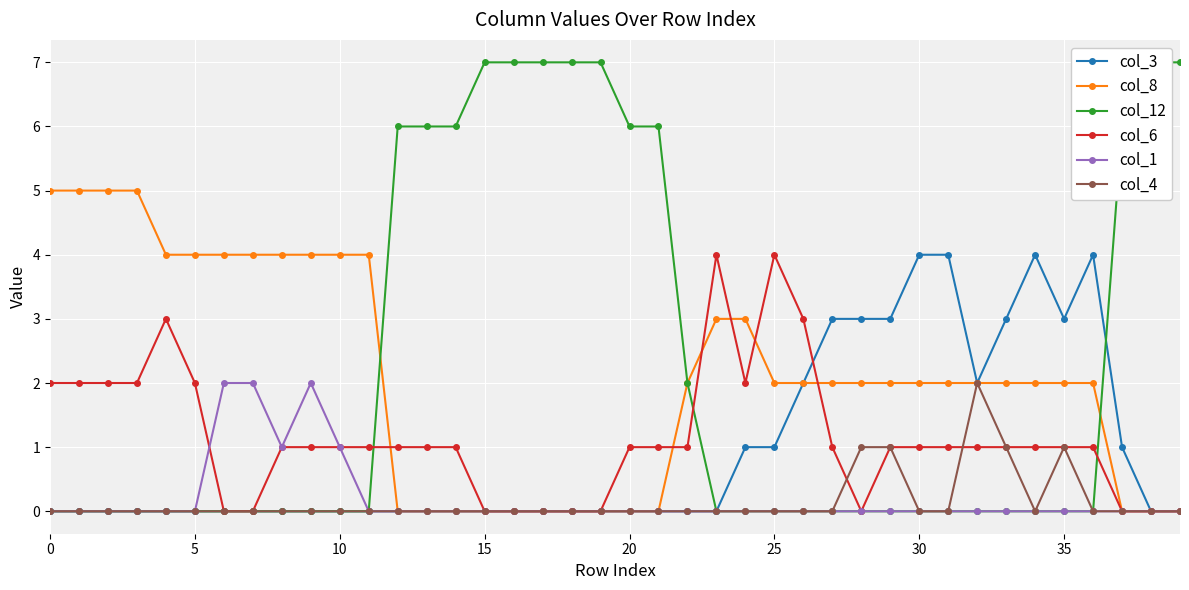

What is the maximum value for col_6?

4